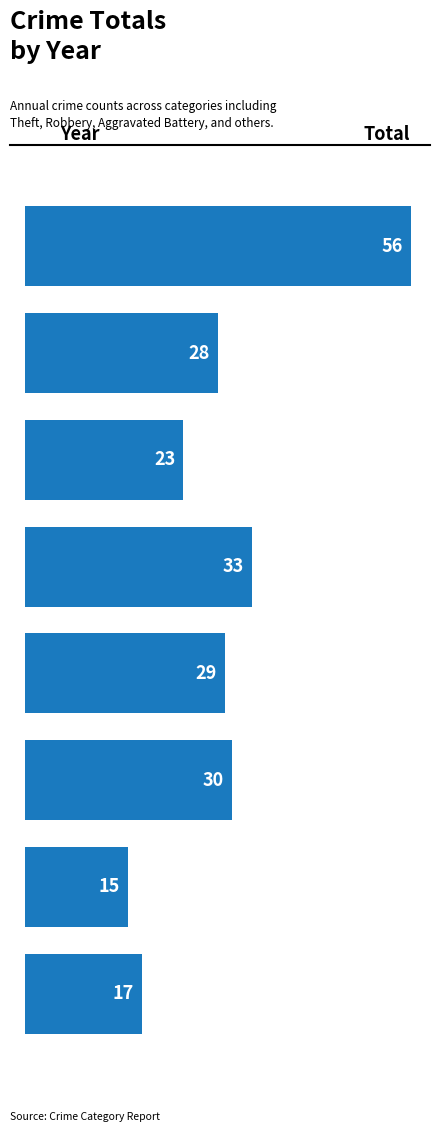

Are the bars horizontal?

Yes